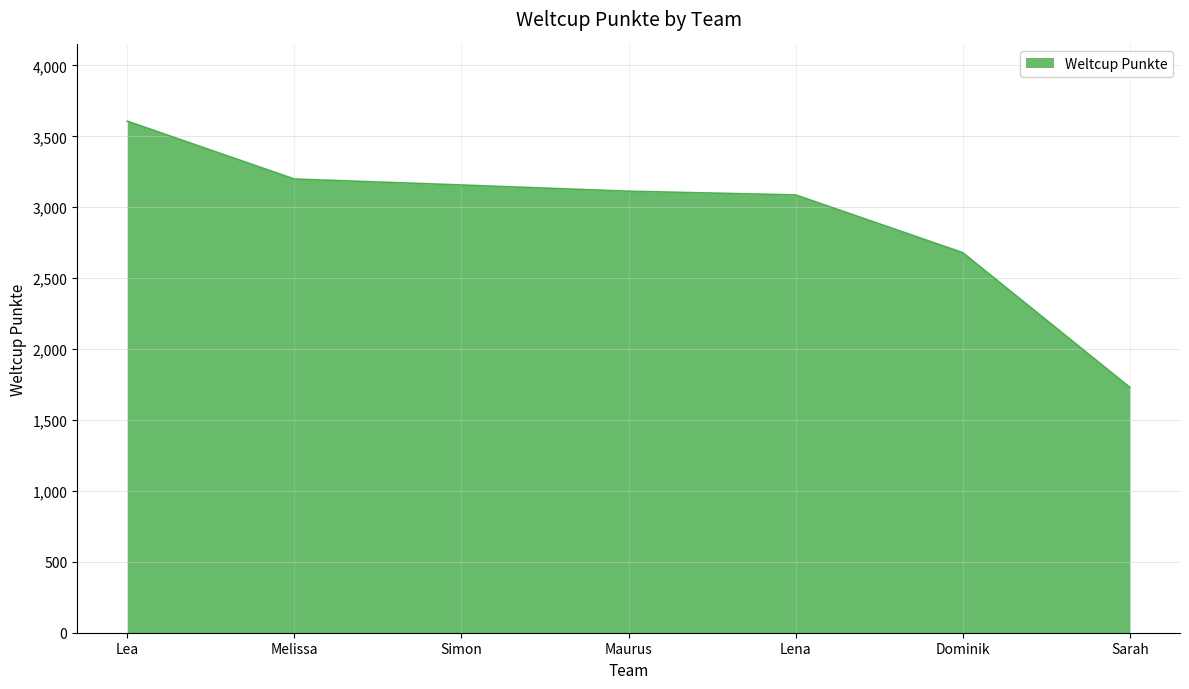

Count the number of categories in the chart.

7